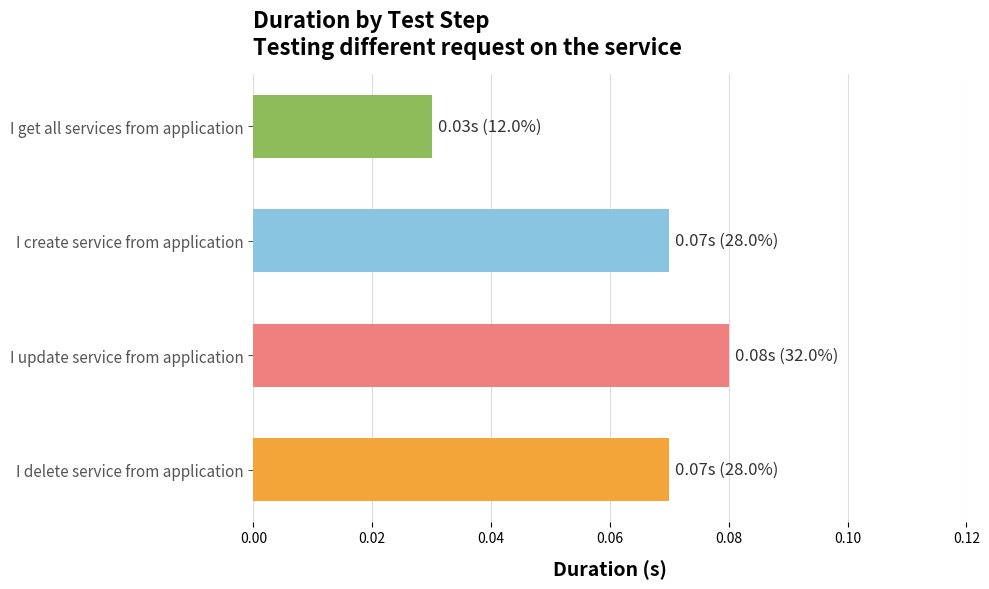

What is the label of the 1st bar from the bottom?

I delete service from application